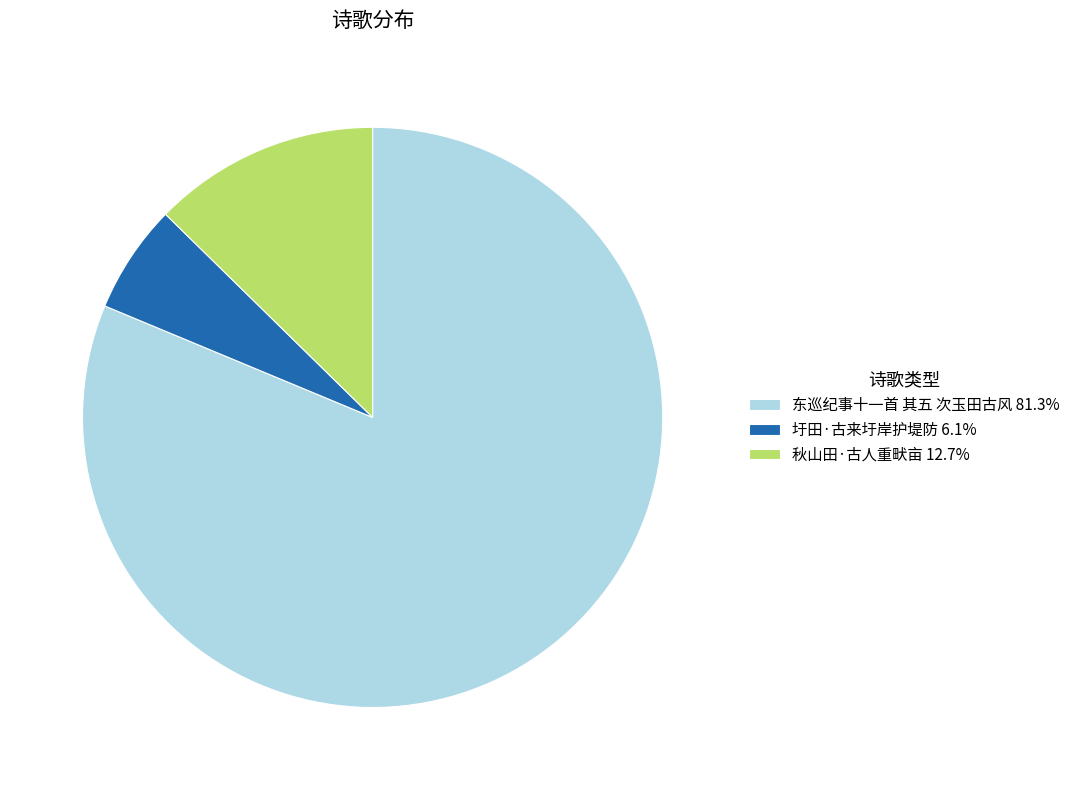

Is there a majority slice in this chart?

Yes